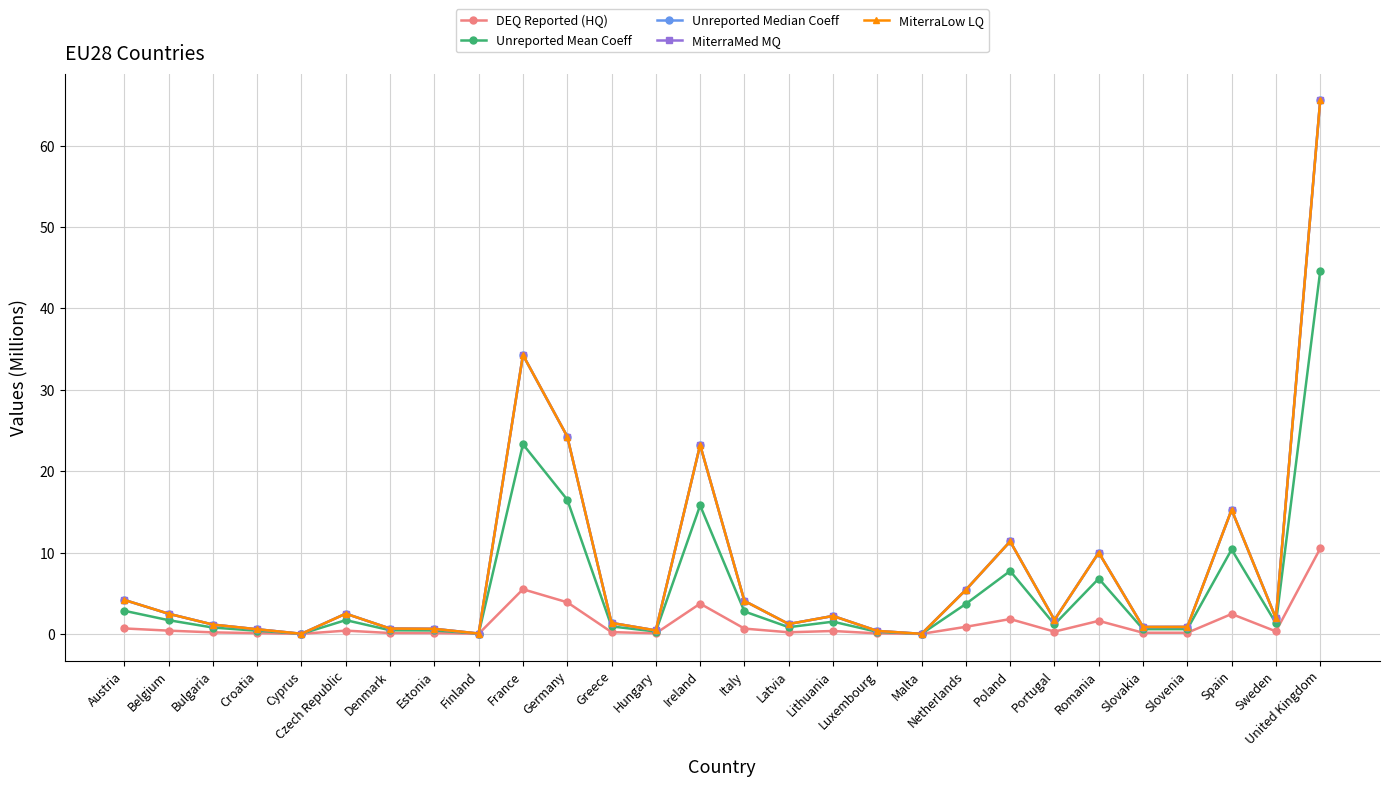

Does the chart have visible grid lines?

Yes